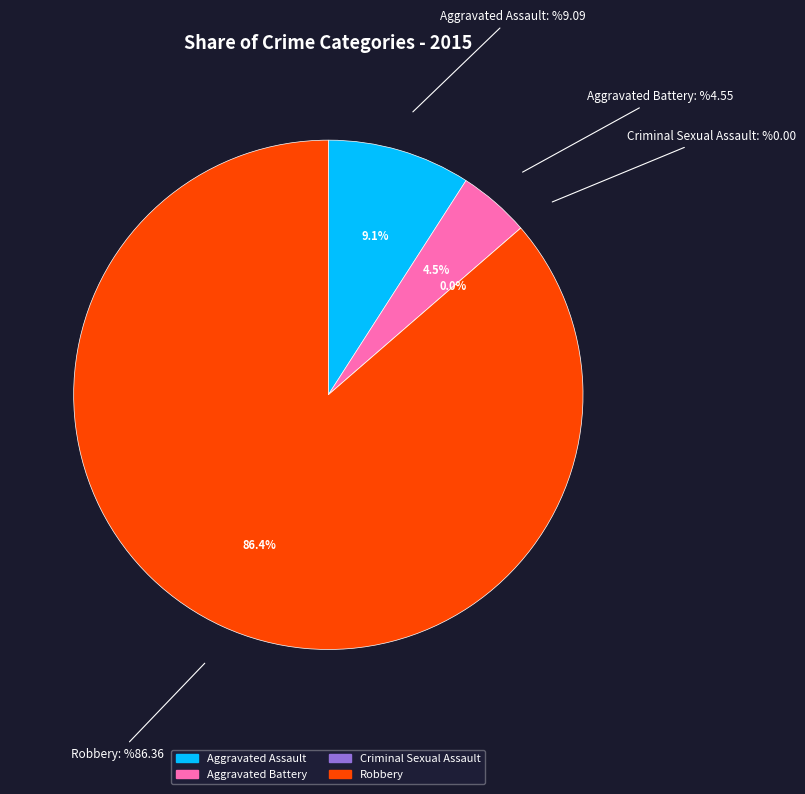

Which category has the biggest portion of the pie?

Robbery